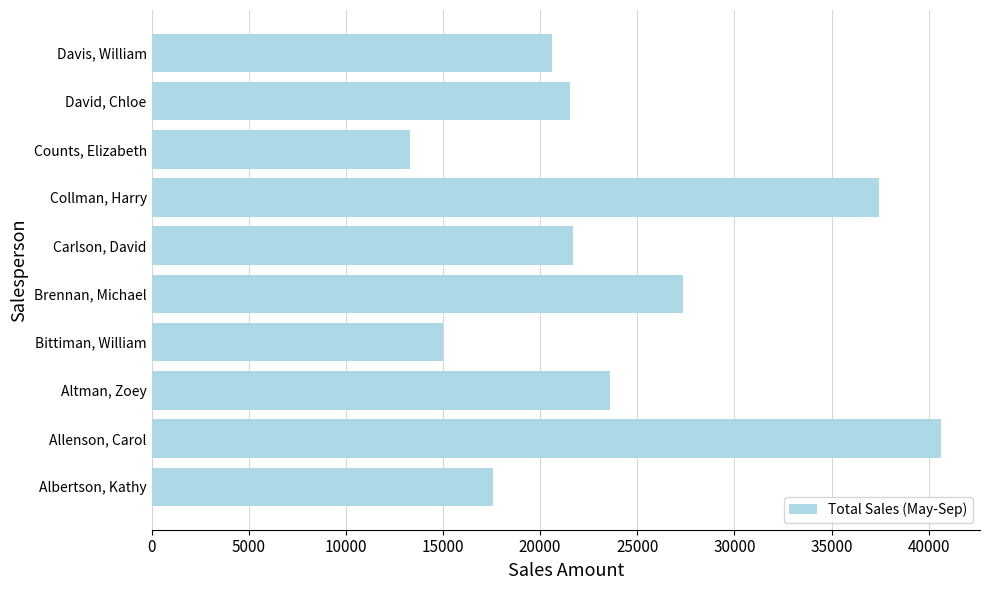

What is the average value?

23879